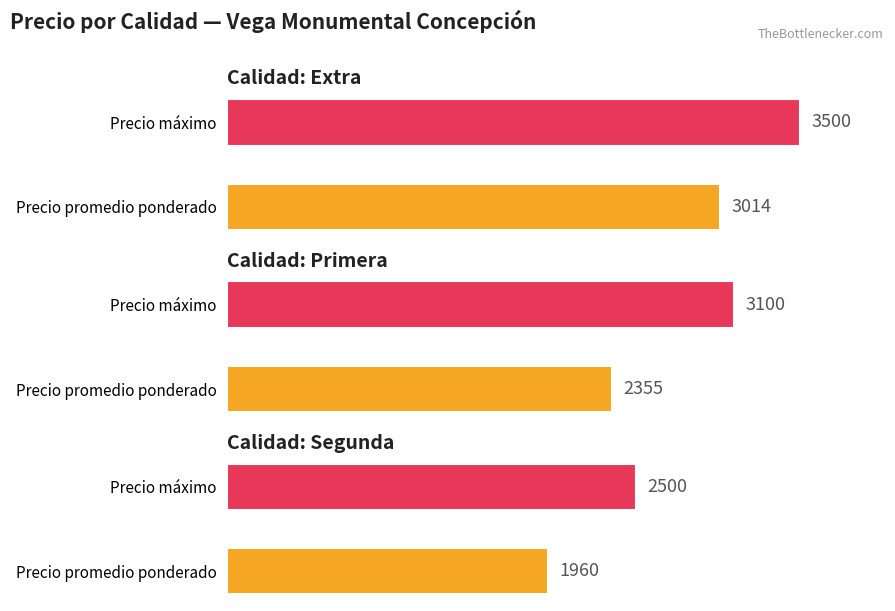

At how many categories does at least one series exceed 1464?

3